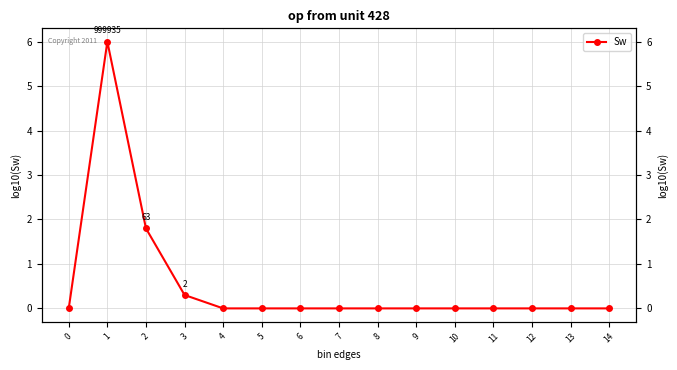

How many lines are shown in the chart?

1